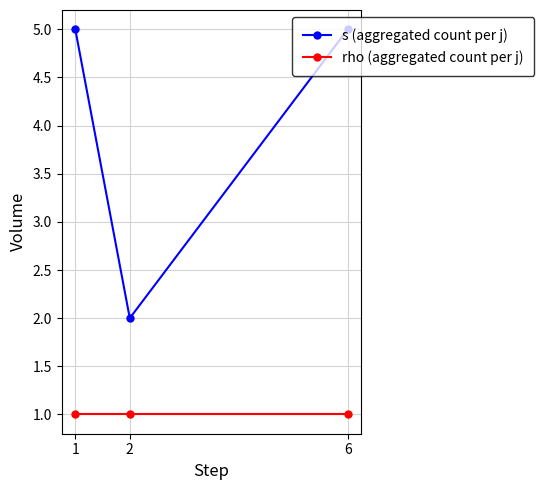

What is the total value across all series at 2?

3